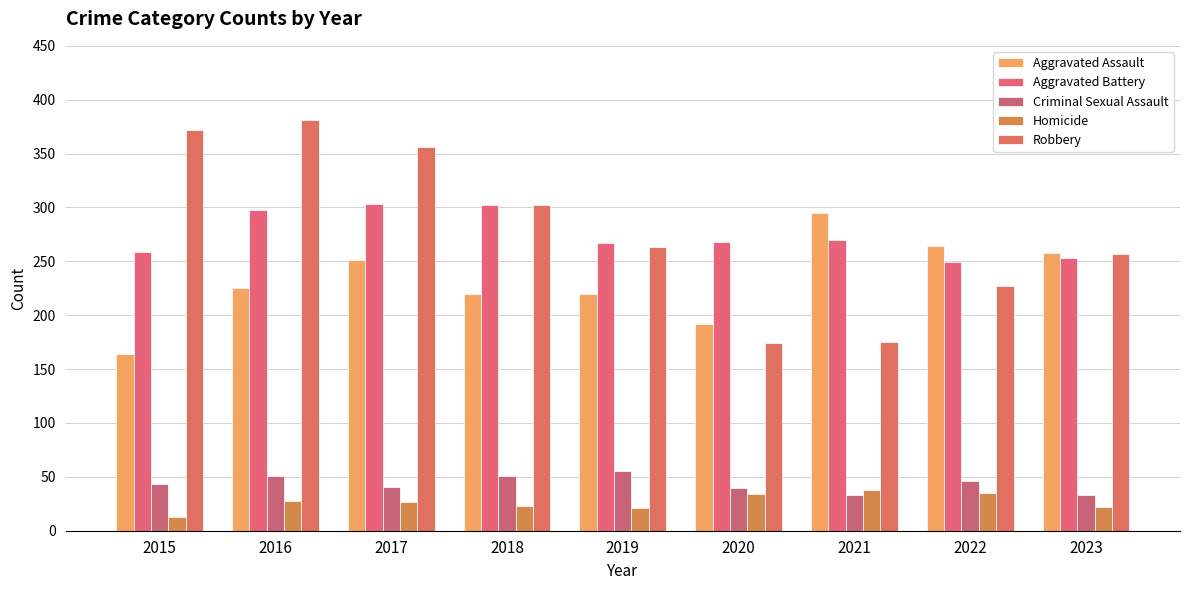

How many distinct data groups are displayed?

5